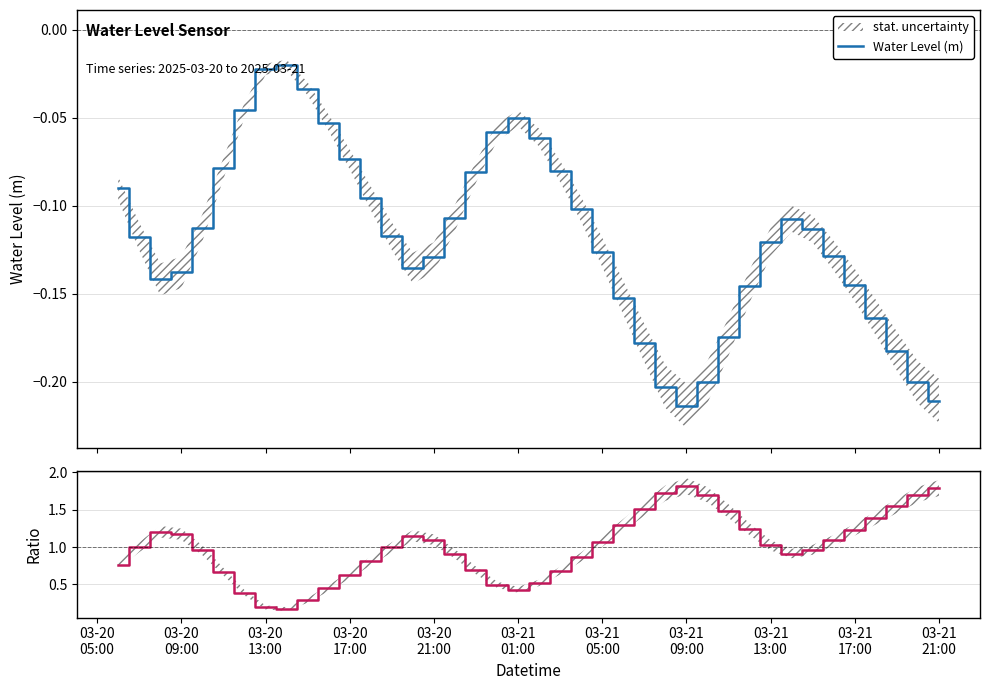

True or false: Ratio to mean has more than 1 interior local peaks.

True